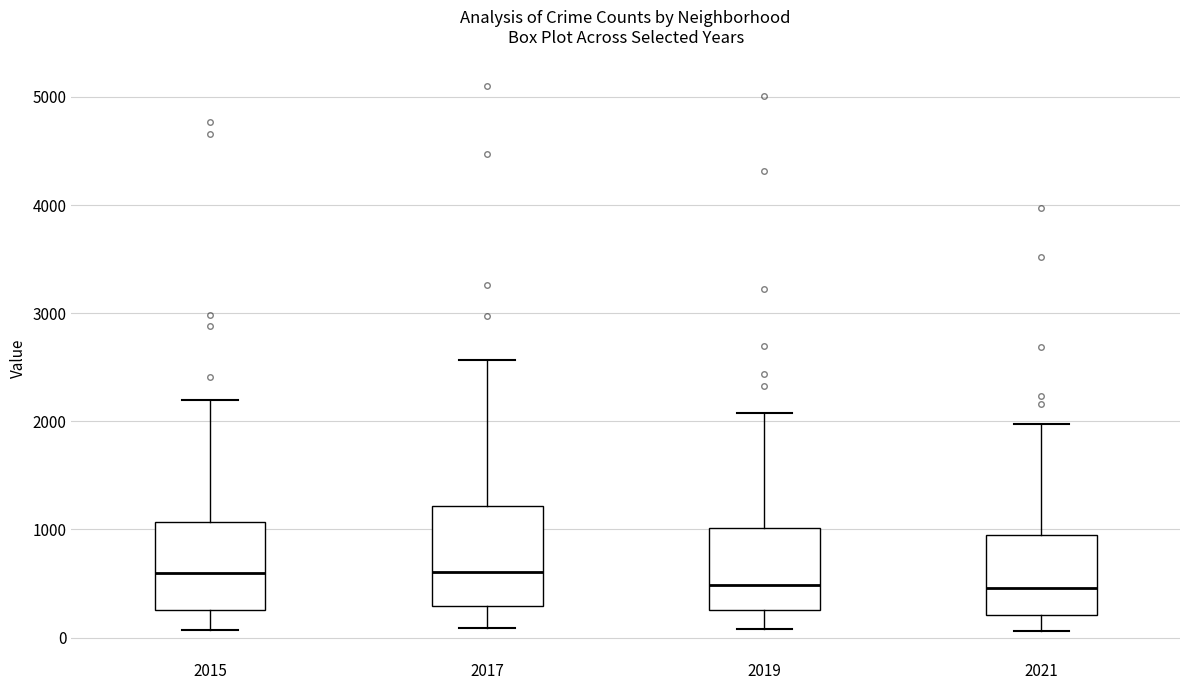

Reading left to right, transcribe this box plot: for each box, give where its median line is, the range the box spans, and where its two whiskers end, as read against the y-axis. The values are not printed on the chart, so give them approximately, as read against the axis.

2015: median 600, box 300 to 1100, whiskers 100 to 2200
2017: median 600, box 300 to 1200, whiskers 100 to 2600
2019: median 500, box 300 to 1000, whiskers 100 to 2100
2021: median 500, box 200 to 900, whiskers 100 to 2000